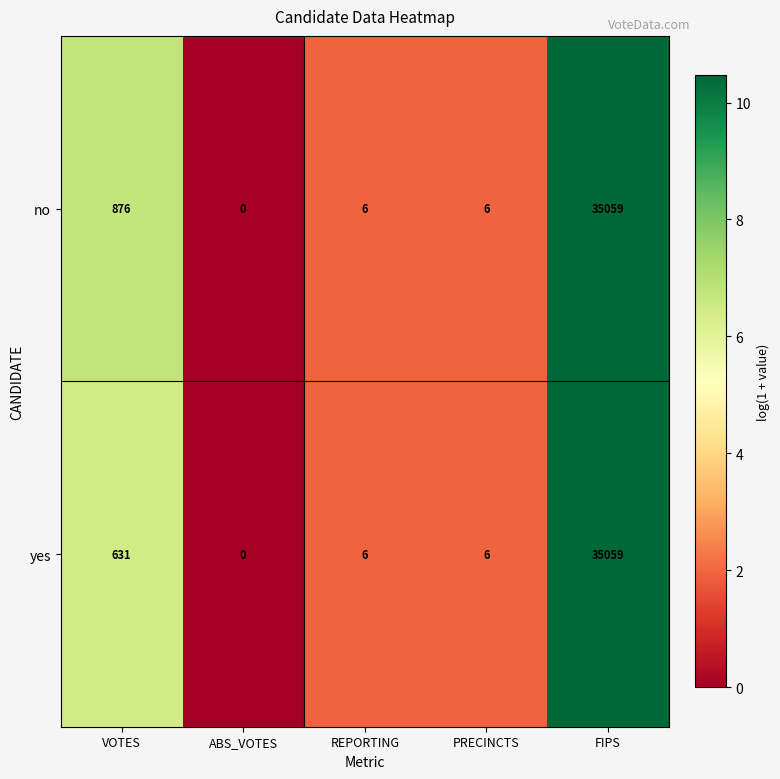

The no series shows 35059 at FIPS. True or false?

True